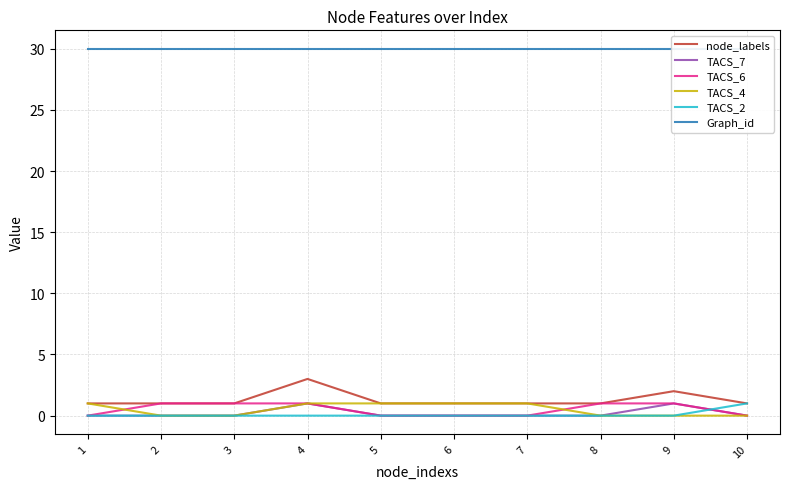

Rank the series by their maximum value, from highest to lowest.

Graph_id, node_labels, TACS_7, TACS_6, TACS_4, TACS_2